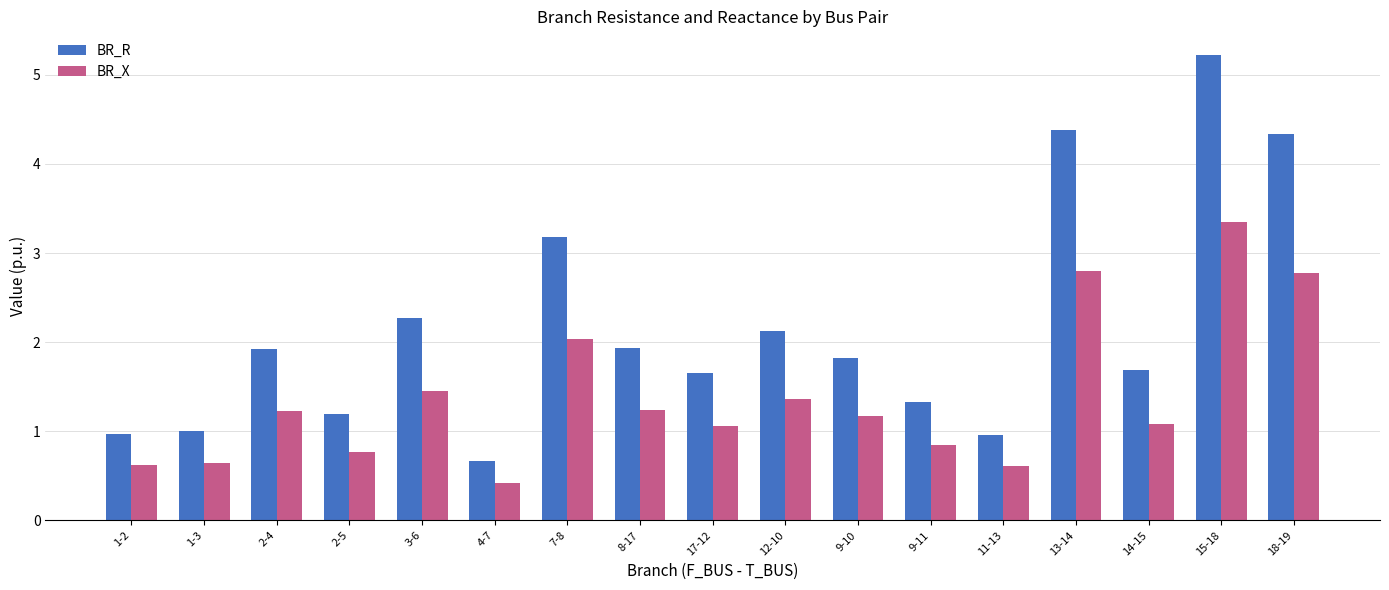

How many values in the BR_X series exceed 1?

11